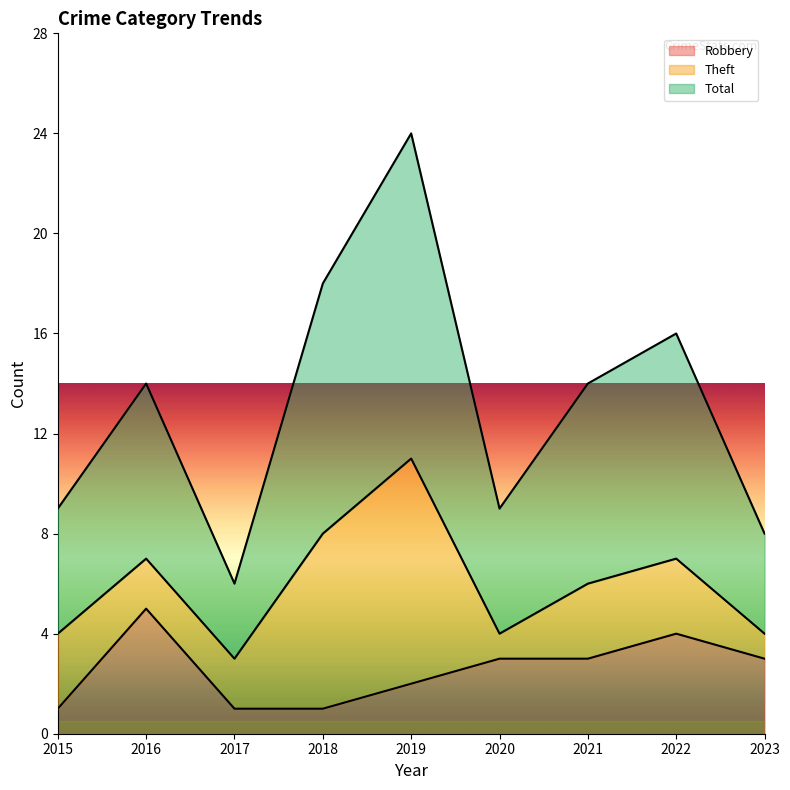

Is the value of Robbery at 2015 greater than the value of Total at 2015?

No